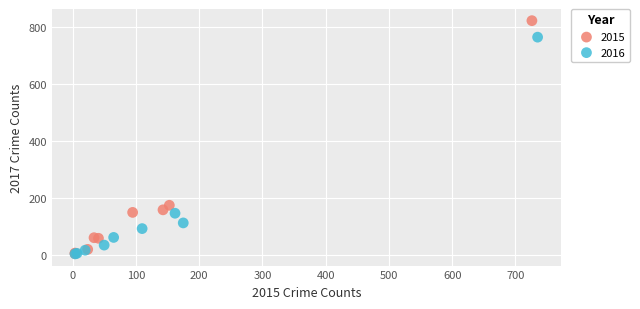

Which series has the largest Y range (max minus min)?

2015